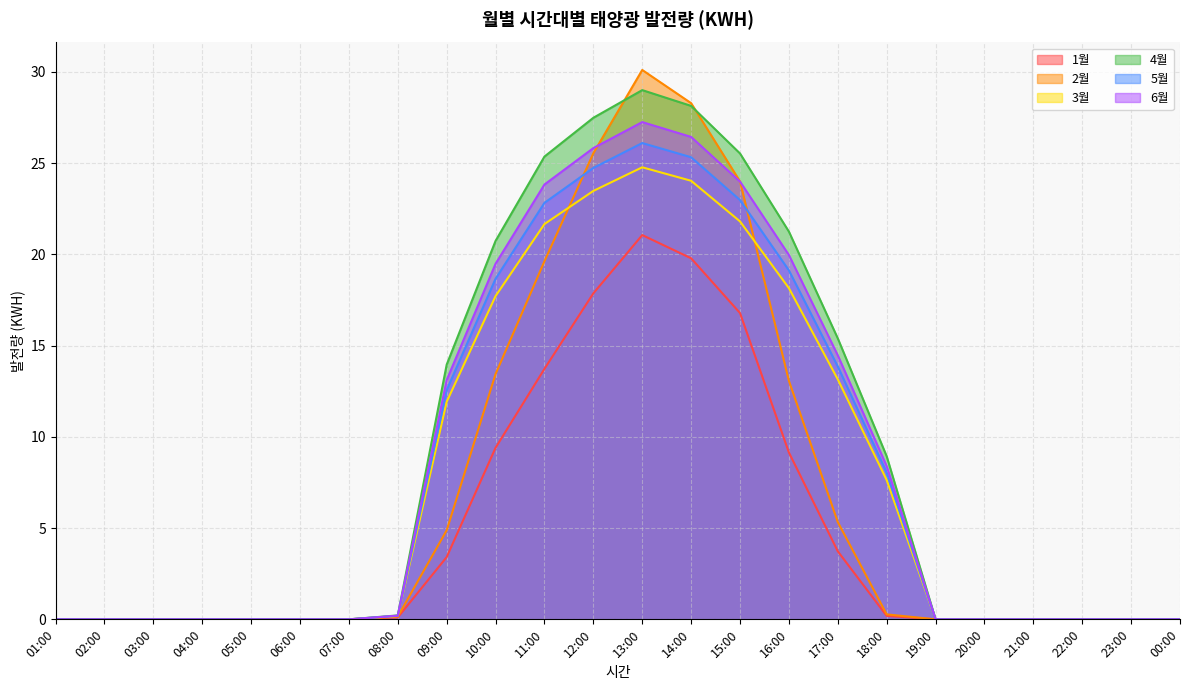

At 15:00, list the series in order from smallest to largest.

1월, 3월, 5월, 6월, 2월, 4월